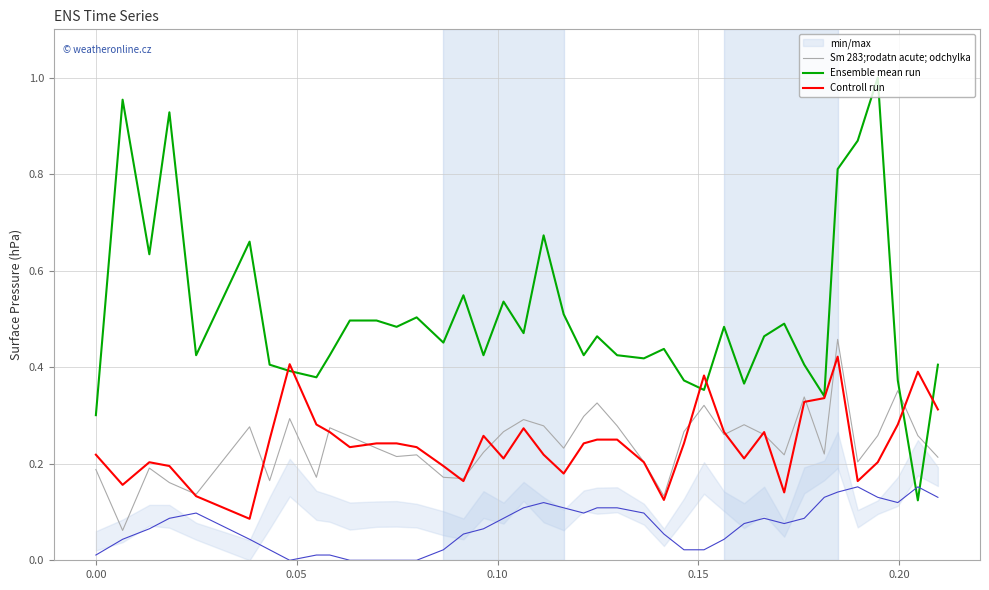

What is the average value of the Sm 283;rodatn acute; odchylka series?

0.2